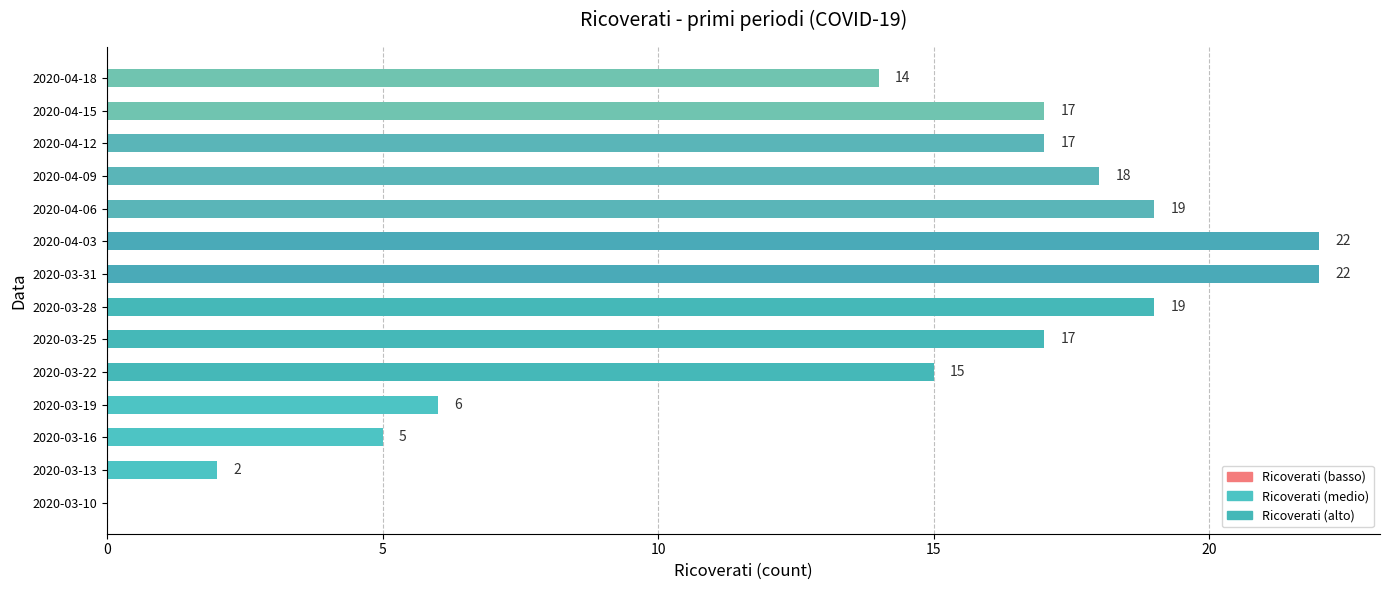

How many positive values are there?

13